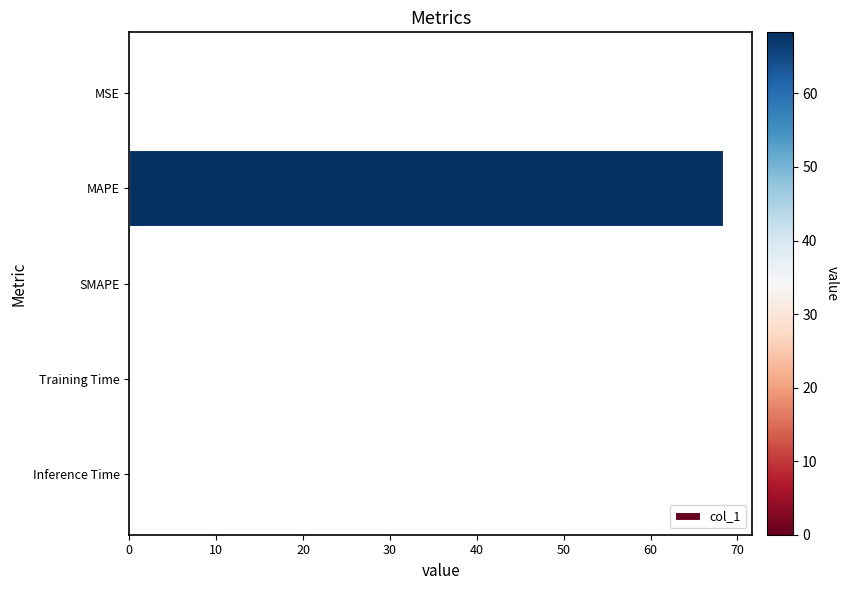

The chart shows a value of 0.0 at SMAPE. True or false?

True